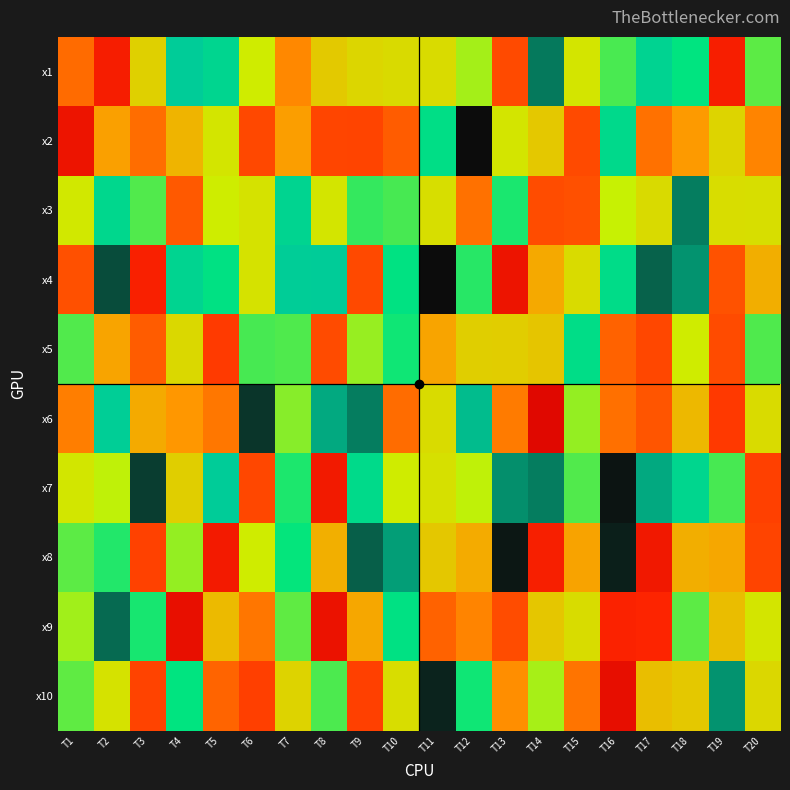

How many categories are shown in the chart?

20